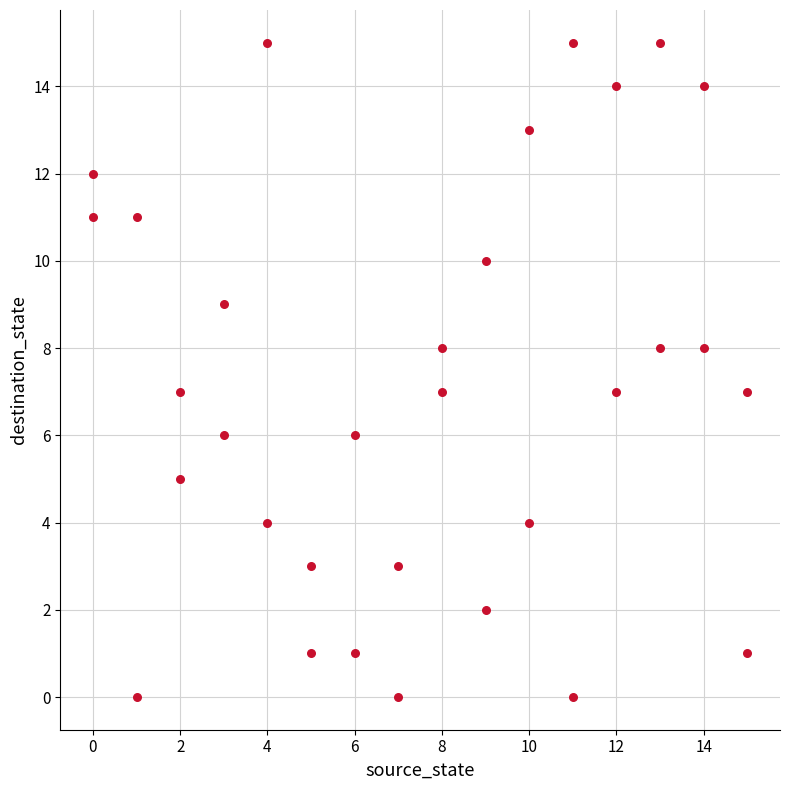

What is the range of Y values (max minus min)?

15